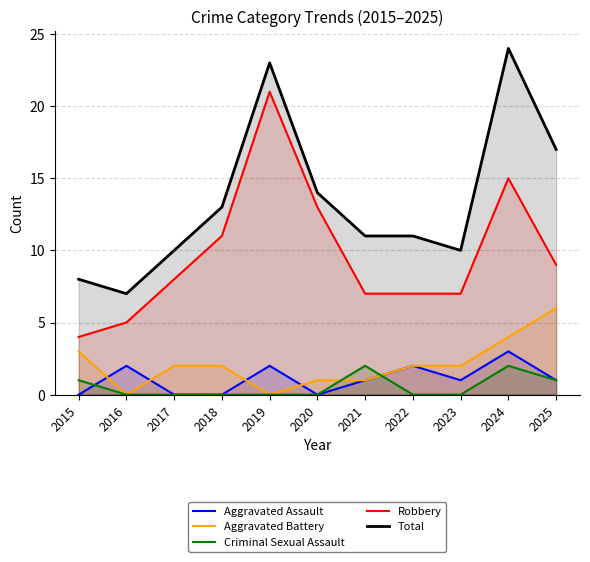

What is the greatest value displayed?

24